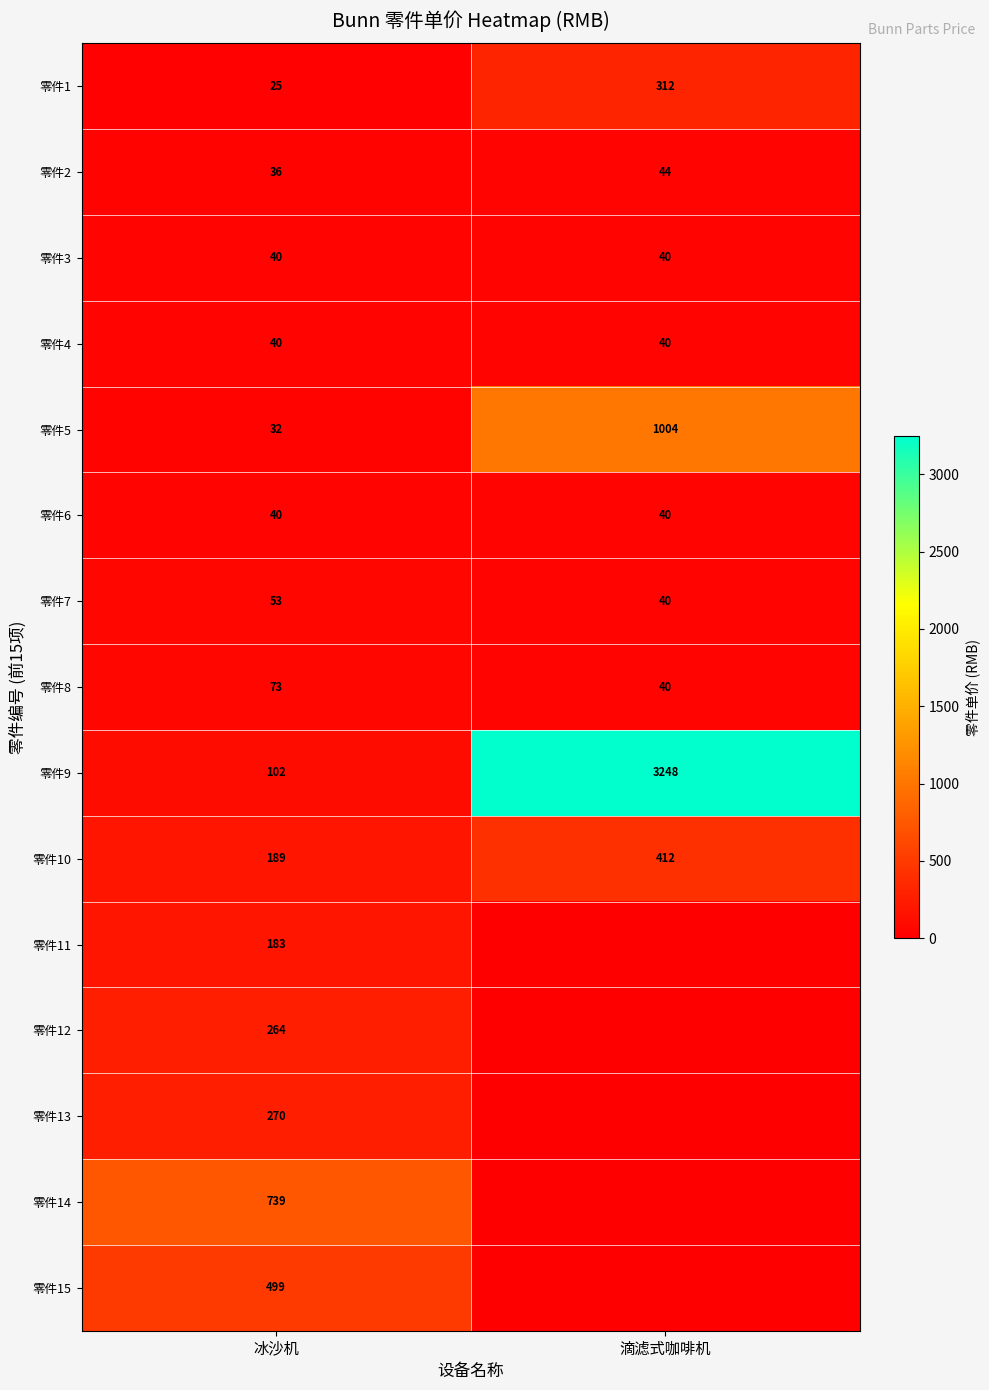

Read the 零件5 value at 滴滤式咖啡机.

1004